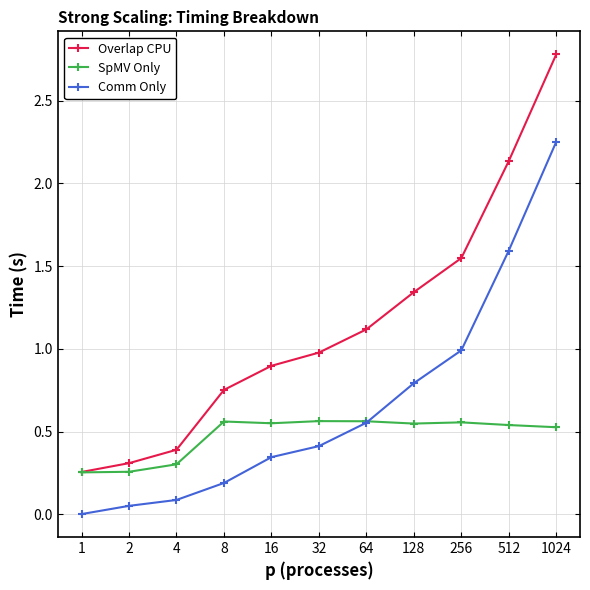

In SpMV Only, how many points are lower than both neighbors (excluding endpoints)?

2